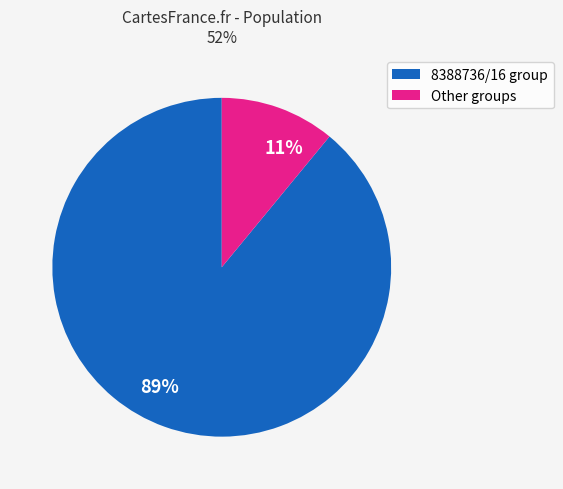

Does 11% represent more than half of the total?

No